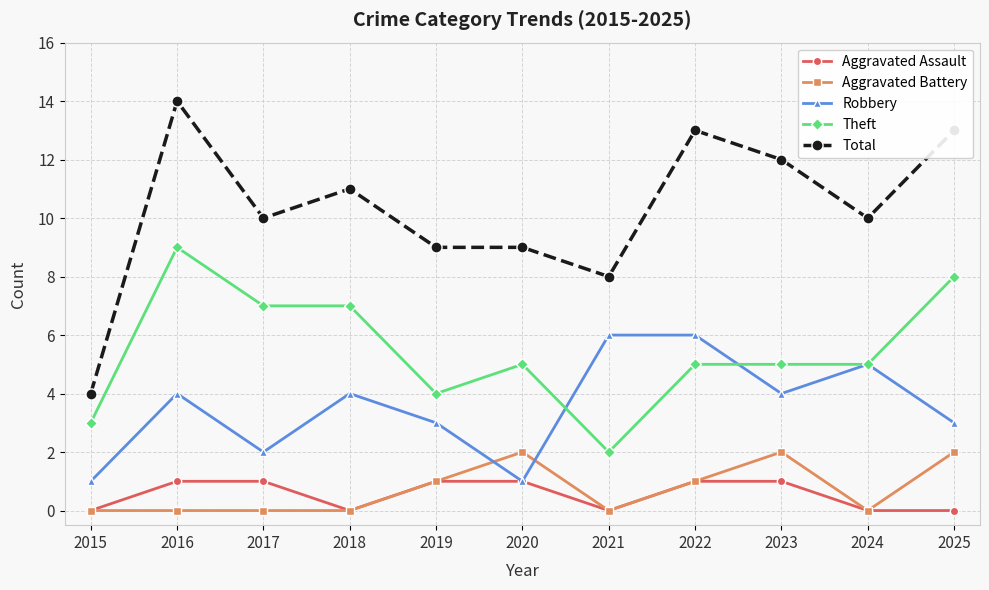

True or false: Aggravated Battery has more than 1 interior local peaks.

True